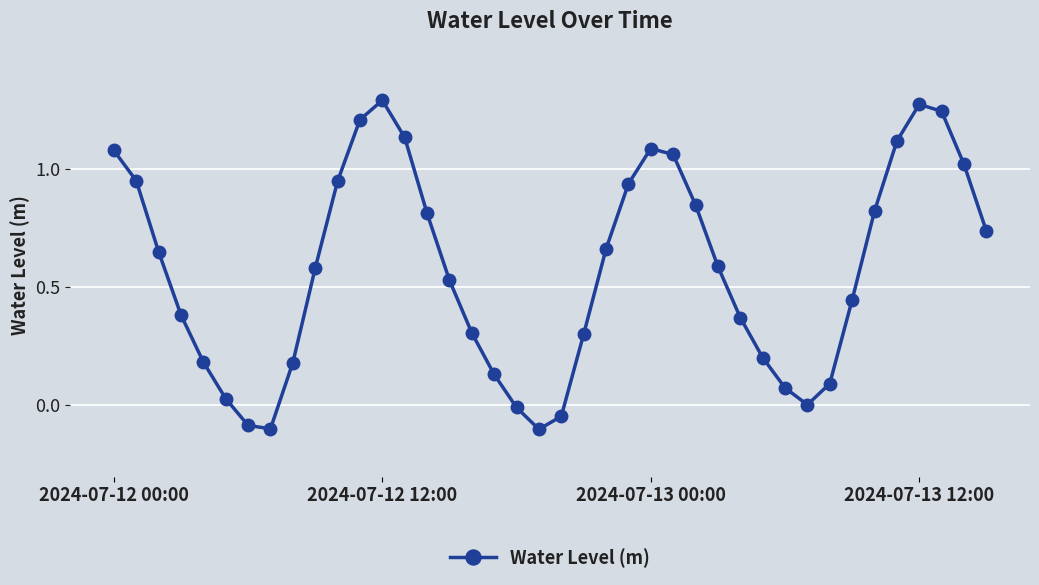

What is the difference between the maximum and minimum values?

1.4